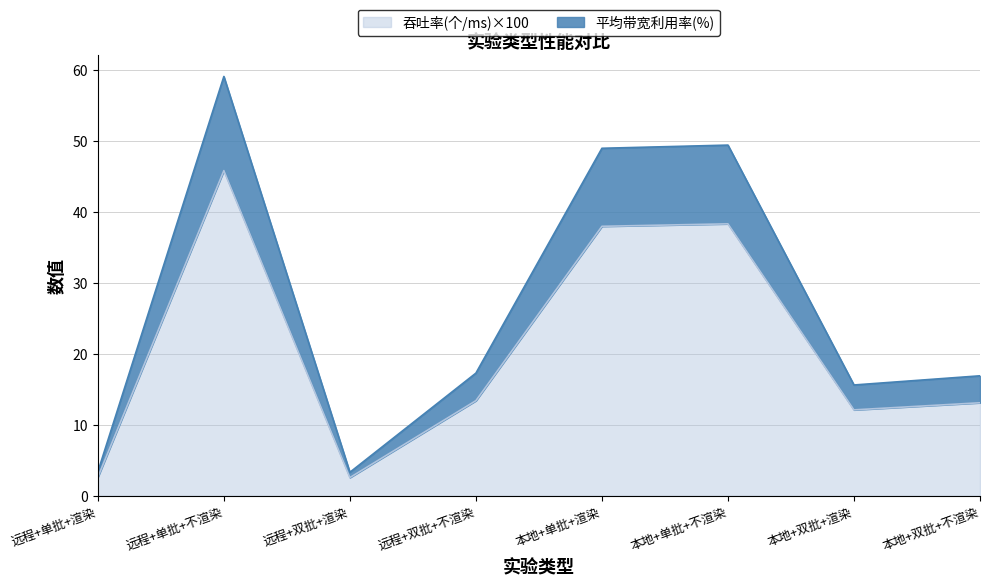

How many values in the 吞吐率(个/ms)_scaled series exceed 13?

5